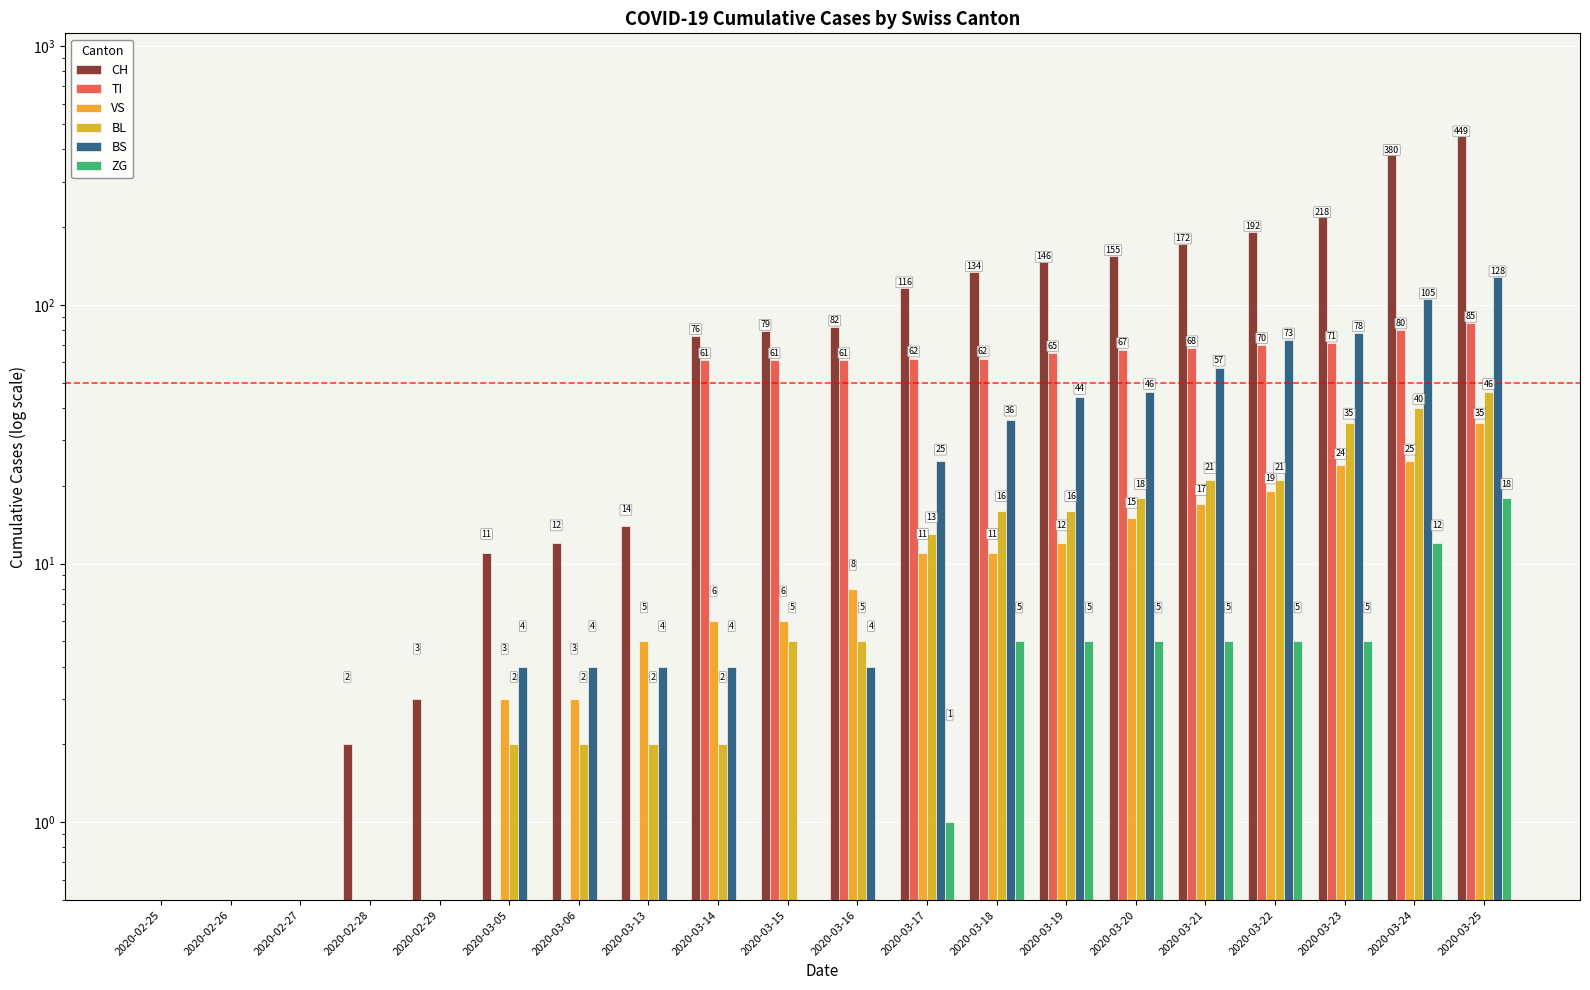

Where does the BS series first go above 4?

2020-03-17